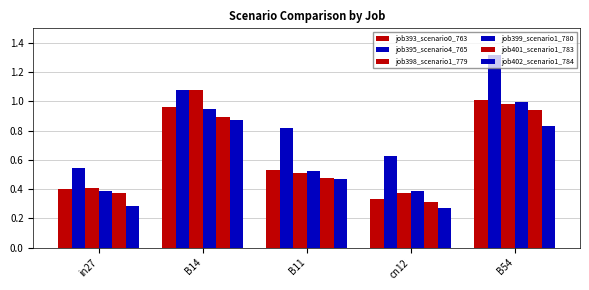

What is the value of the job401_scenario1_783 bar at the 4th from the left?

0.3